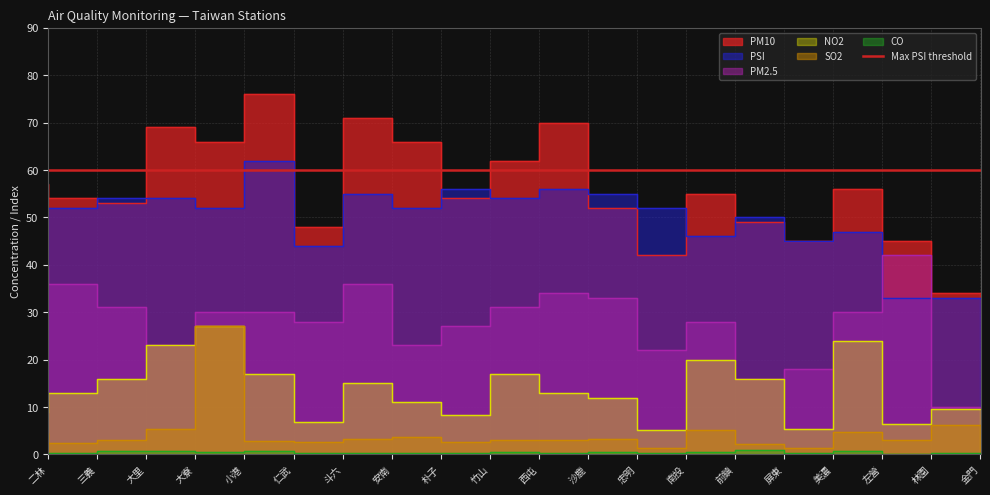

True or false: PSI and NO2 intersect in this chart.

False